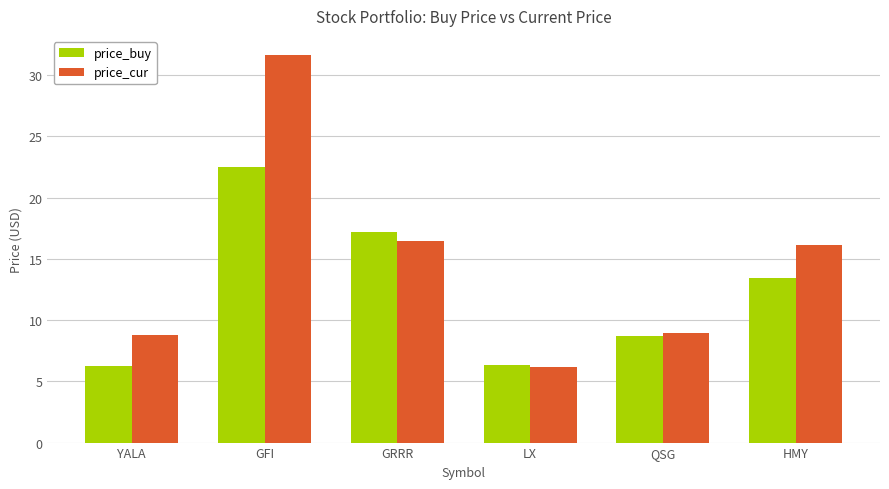

How many bars are there in each group?

2